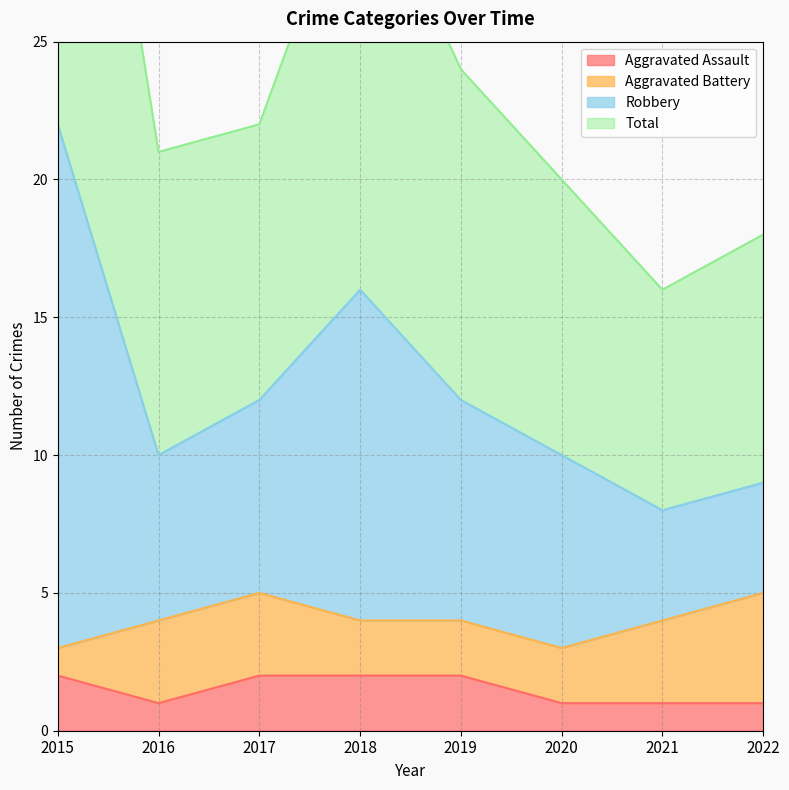

True or false: Aggravated Assault has a value of 2 at 2017.

True